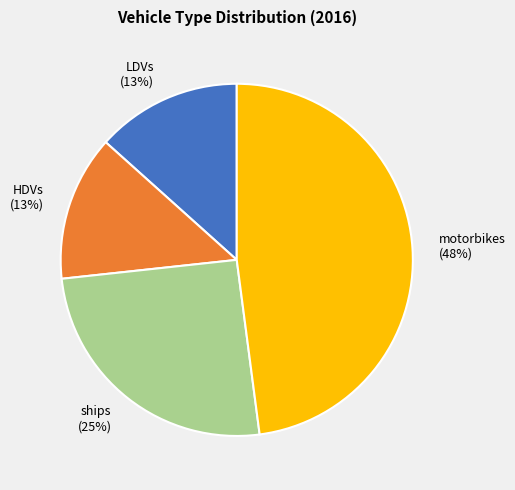

To the nearest percent, what is the average slice percentage?

25%